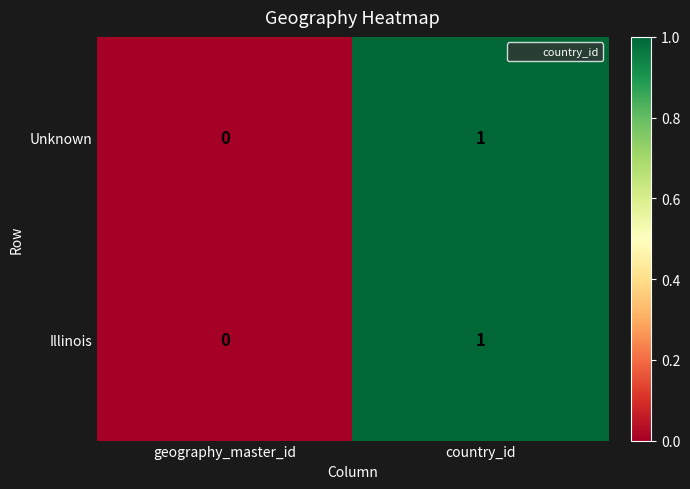

Is the value of Unknown at geography_master_id greater than the value of Illinois at country_id?

No